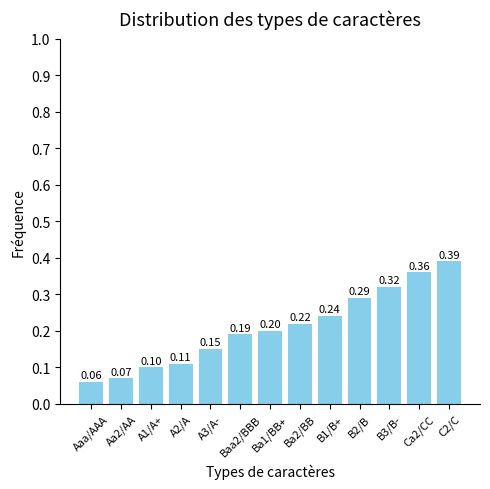

Are the bars horizontal?

No